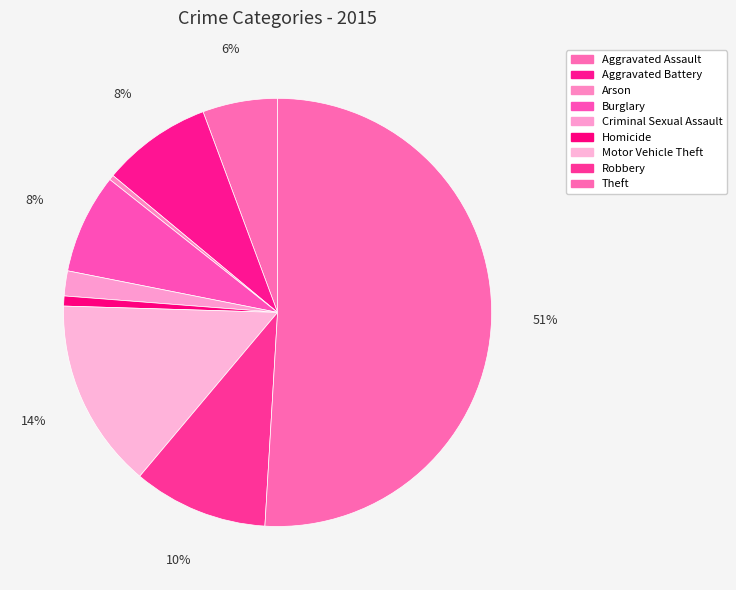

Which slice is the largest?

Theft